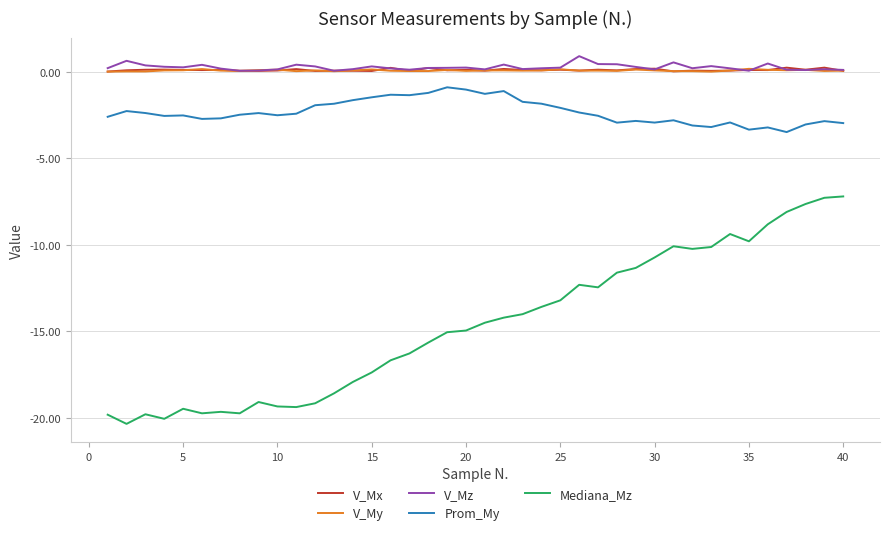

What is the average value of the V_My series?

0.1